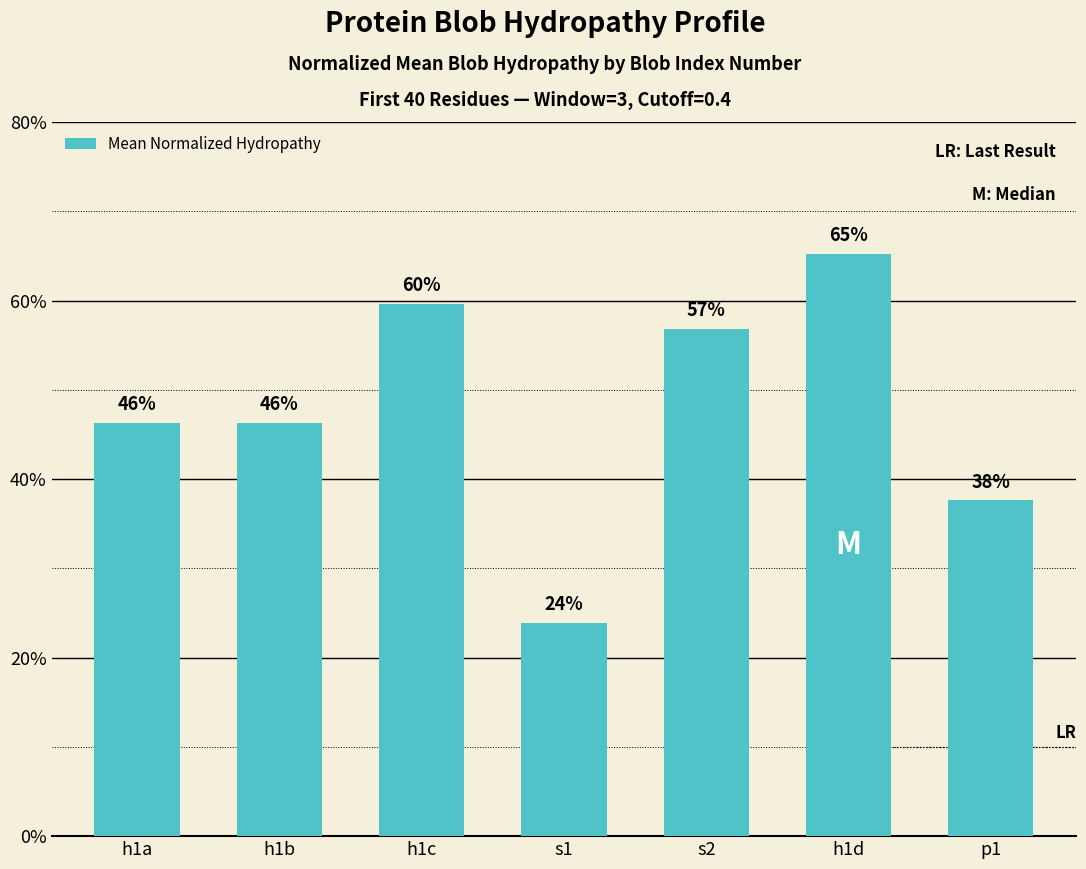

Reading left to right, extract all data points from this chart.

h1a=0.5	h1b=0.5	h1c=0.6	s1=0.2	s2=0.6	h1d=0.7	p1=0.4